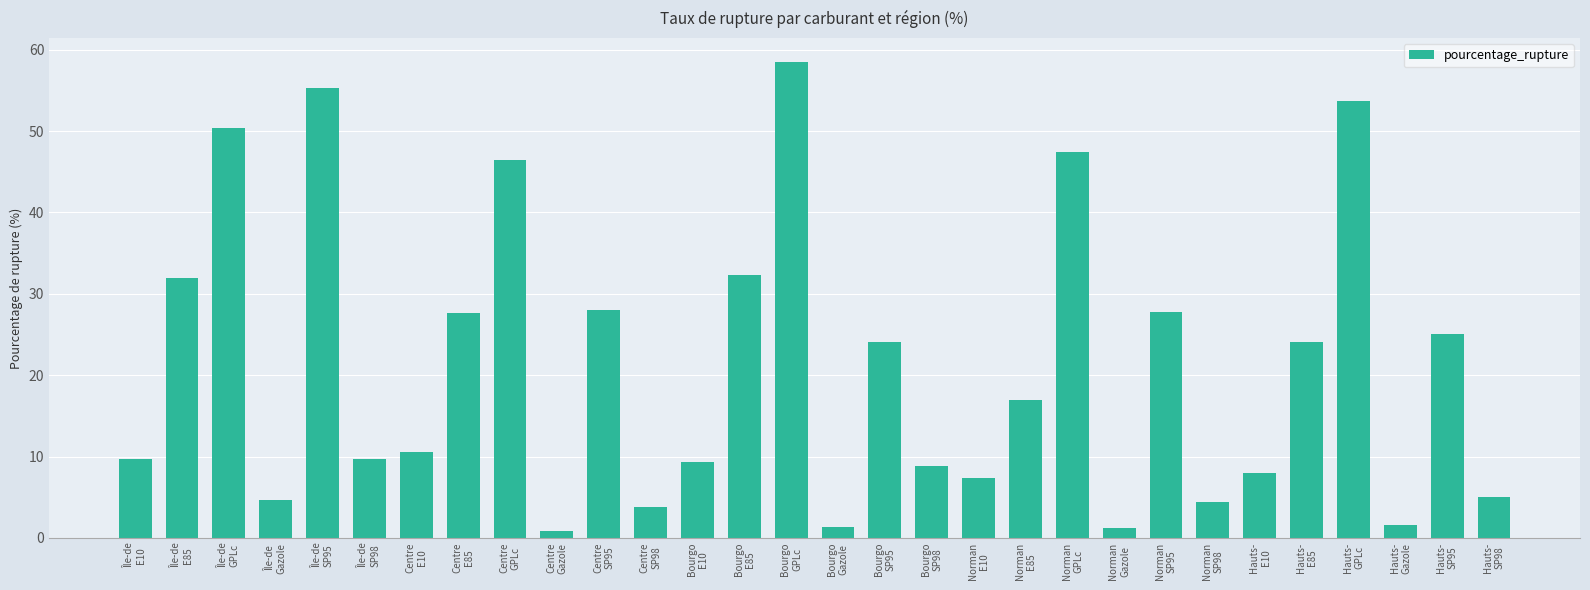

What is the greatest value displayed?

58.5